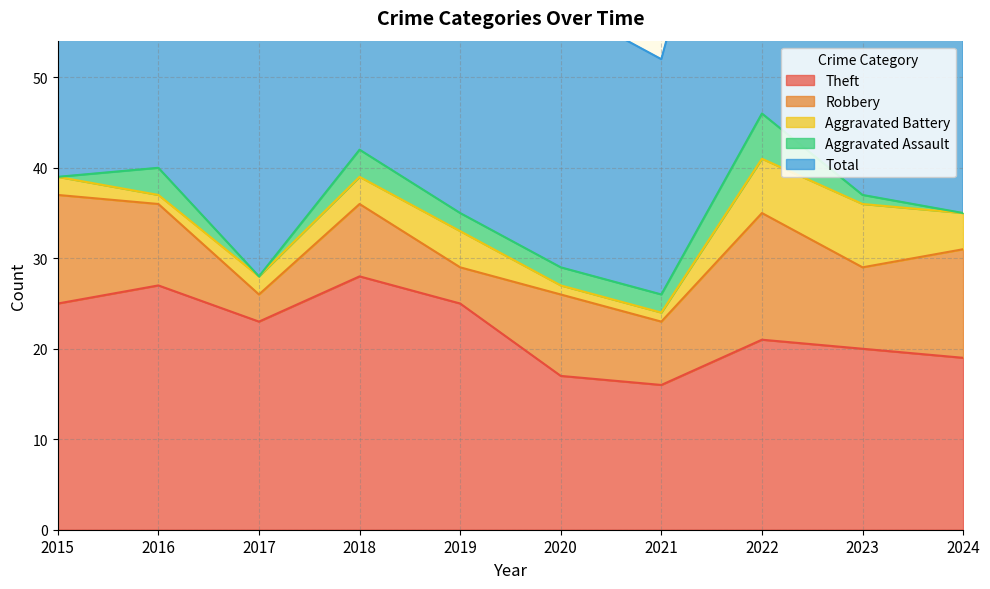

At which label does Robbery first exceed 9?

2015